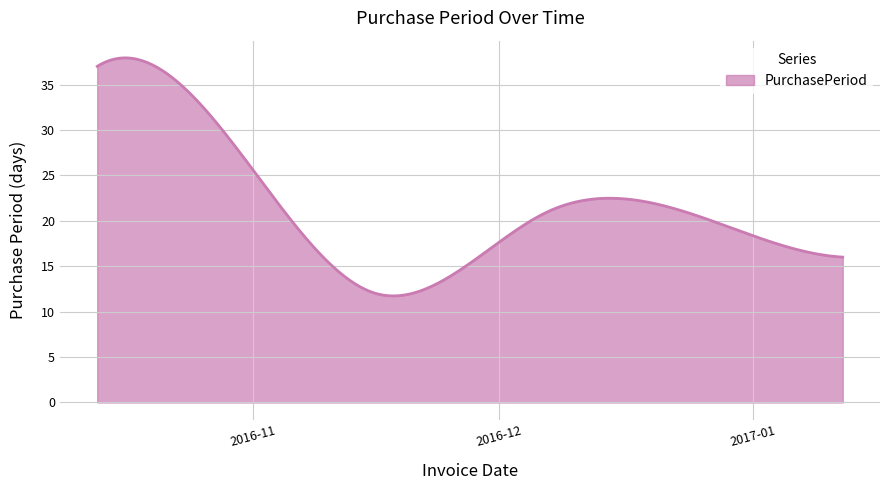

What is the difference between the maximum and minimum values?

26.2